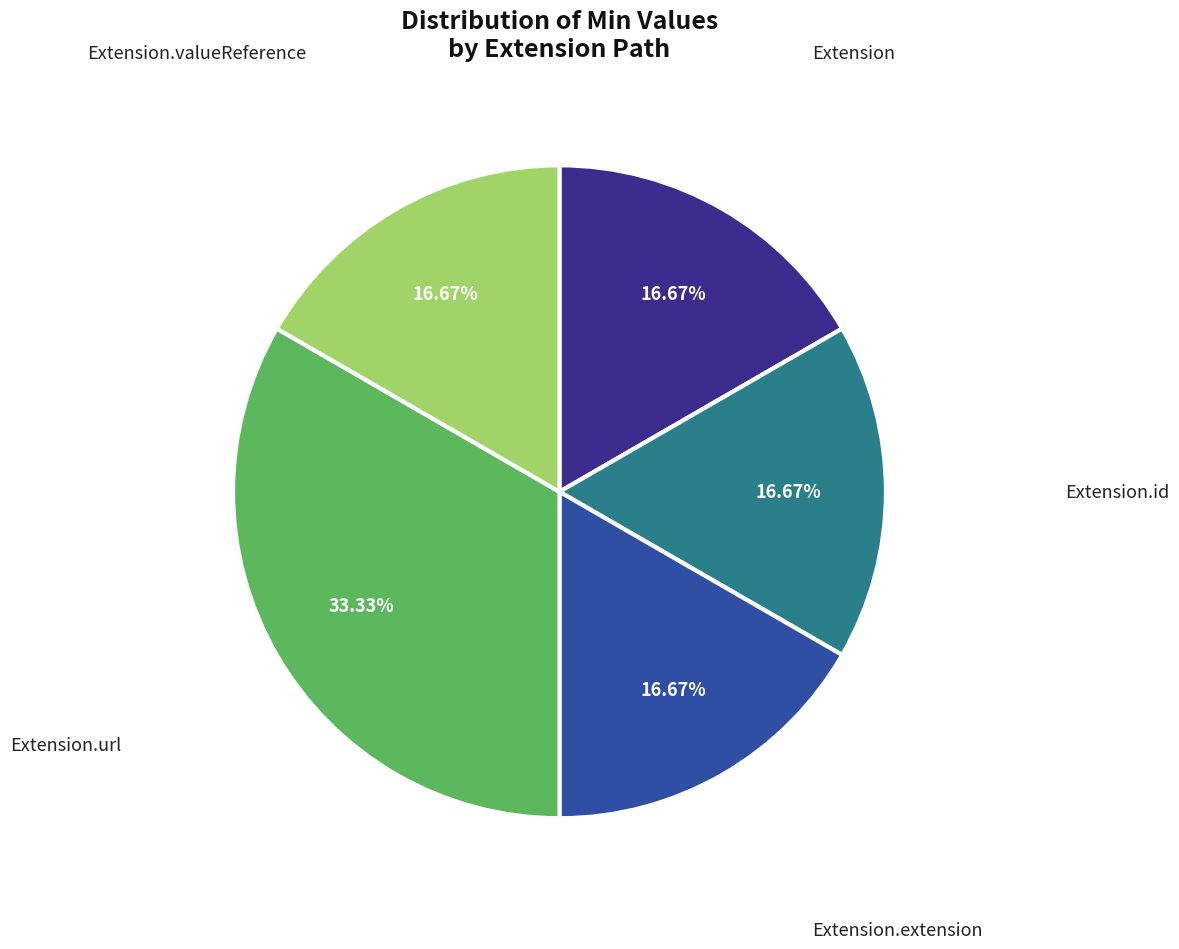

Is there a majority slice in this chart?

No